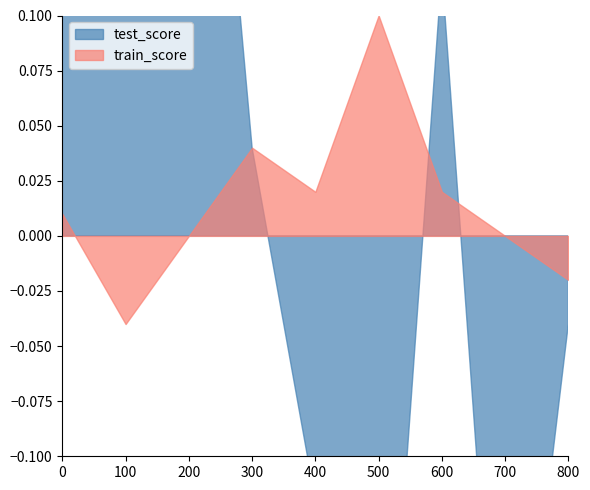

Reading left to right, list all the values displayed in this chart.

test_score: 0=0.2	100=0.1	200=0.4	300=0.0	400=-0.1	500=-0.3	600=0.1	700=-0.3	800=-0.0
train_score: 0=0.0	100=-0.0	200=0.0	300=0.0	400=0.0	500=0.1	600=0.0	700=0.0	800=-0.0